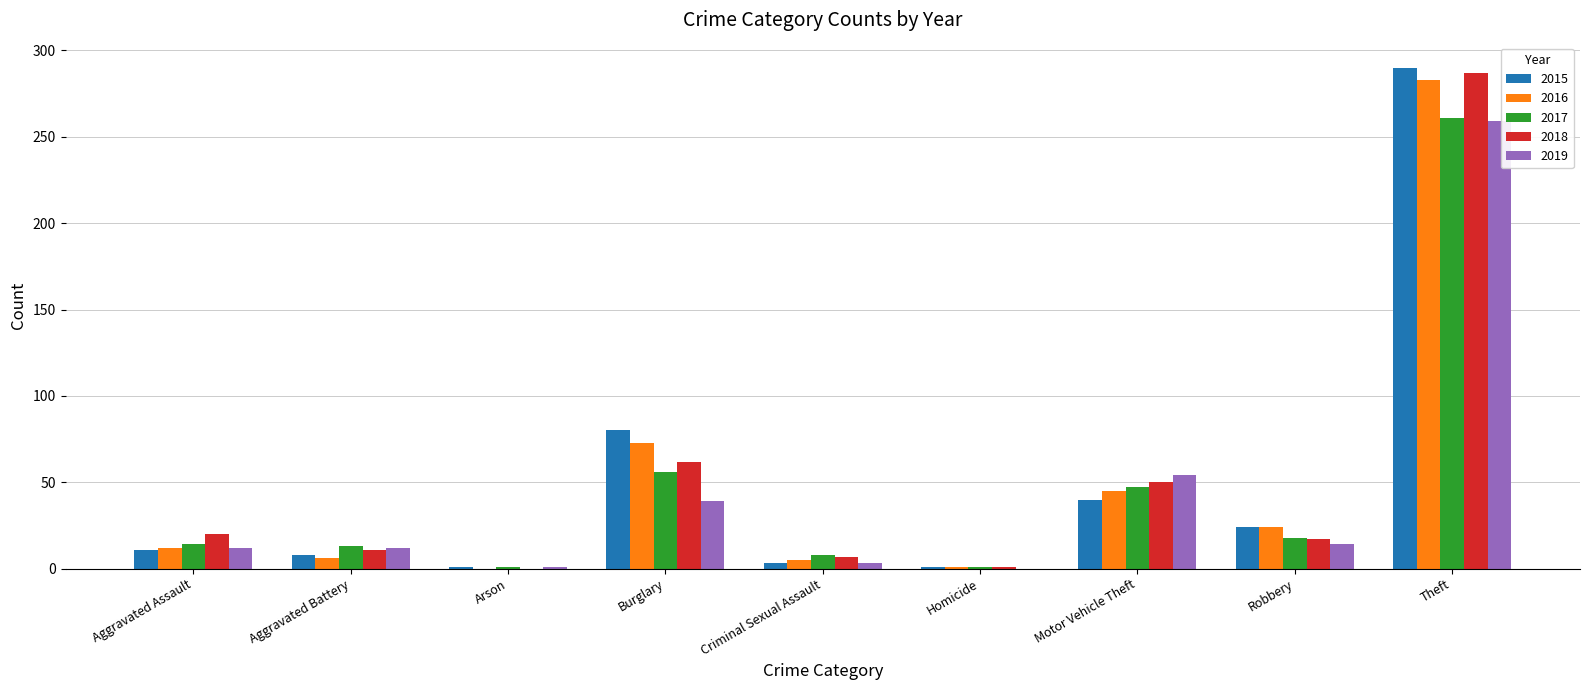

At which category is the sum across all series the highest?

Theft